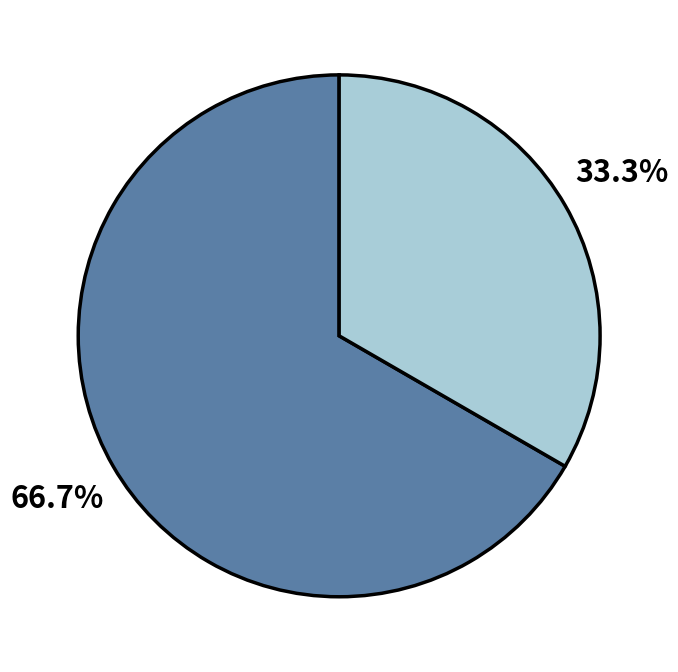

Is there any slice that represents more than half of the pie?

Yes